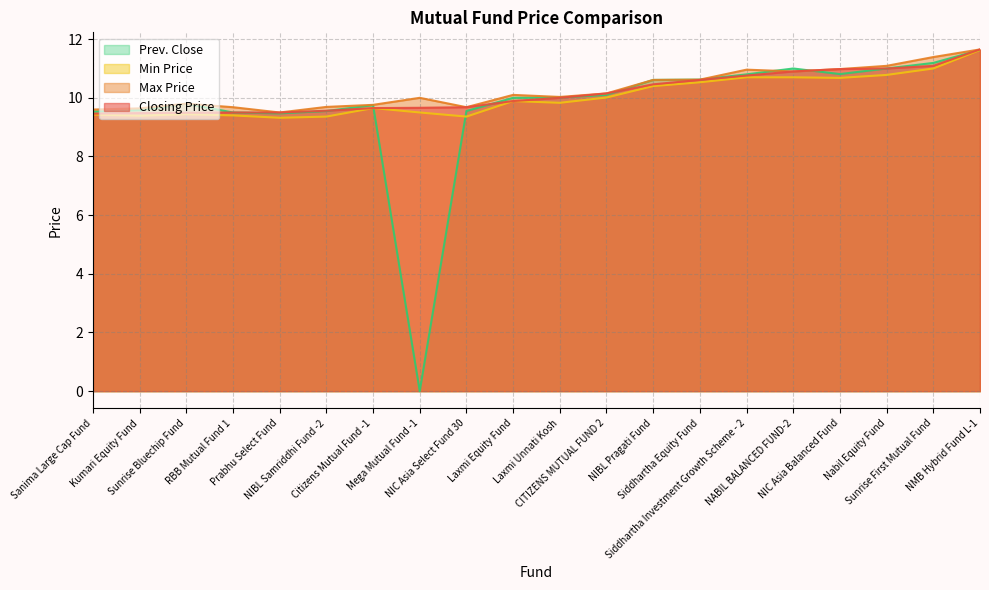

Is it true that Closing Price equals 9.6 at NIBL Samriddhi Fund -2?

True